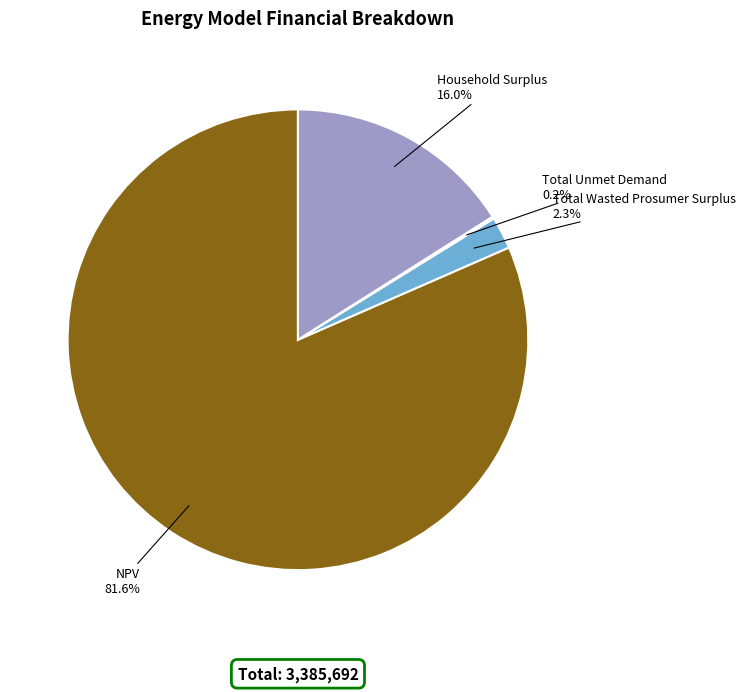

Combined, what portion of the pie is Total Wasted Prosumer Surplus and NPV?

83.8%